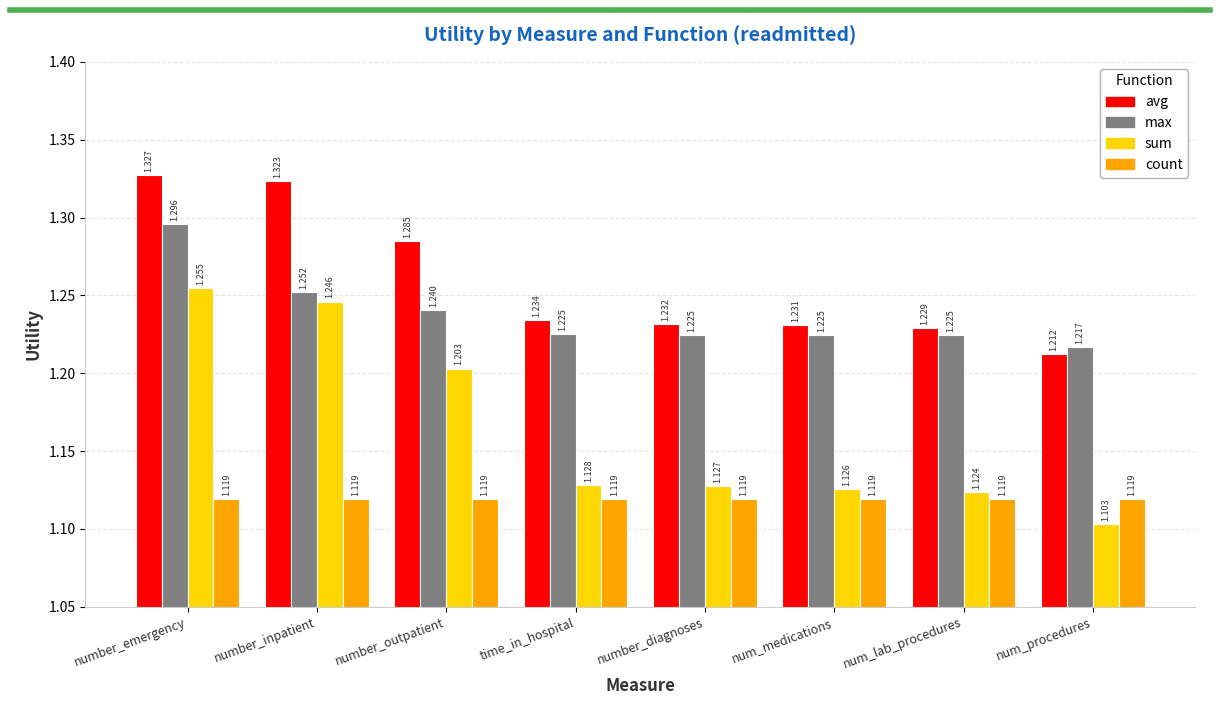

What is the difference between the highest and lowest values at num_lab_procedures?

0.1